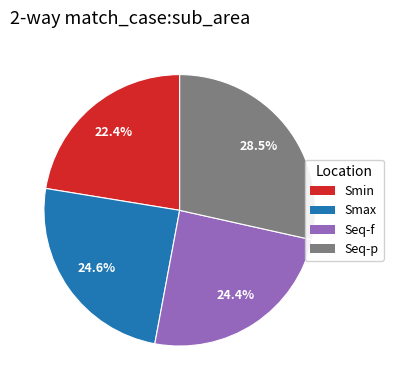

How many segments does this pie chart have?

4